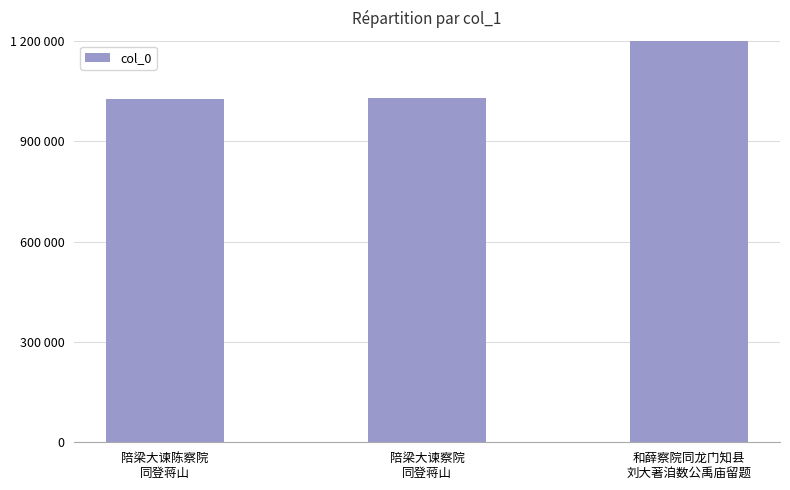

What is the sum of the values at 陪梁大谏陈察院
同登蒋山 and 和薛察院同龙门知县
刘大著洎数公禹庙留题?

2269154